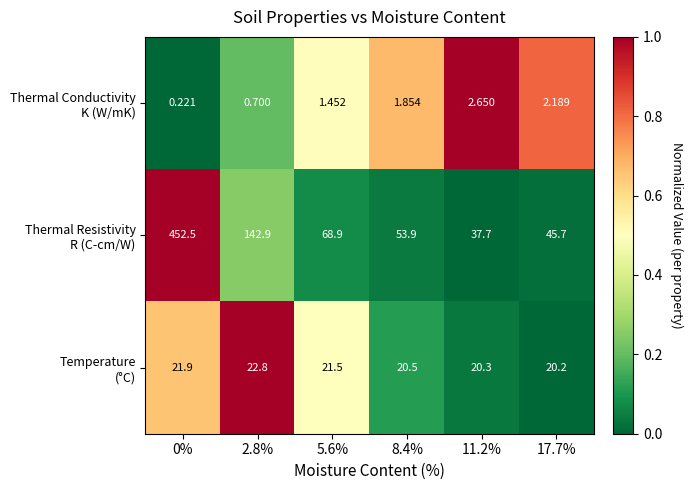

Between 0% and 8.4%, which is larger?

8.4%